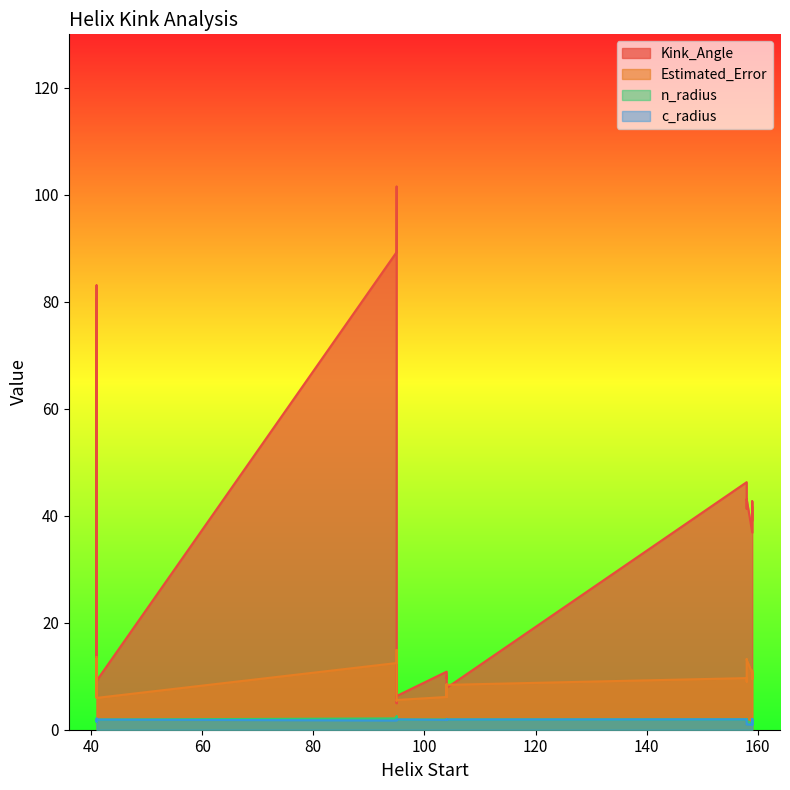

What is the average value of the c_radius series?

1.7